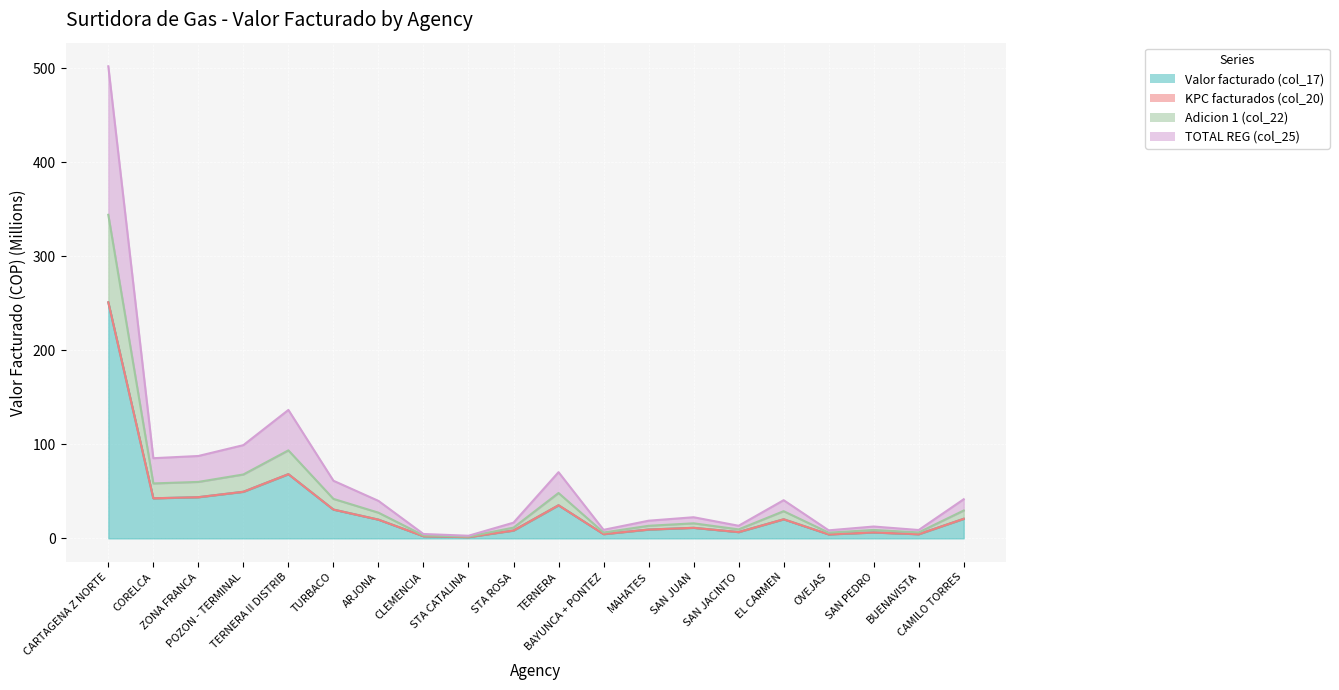

The Adicion 1 (col_22) series shows 9.0 at SAN PEDRO. True or false?

True